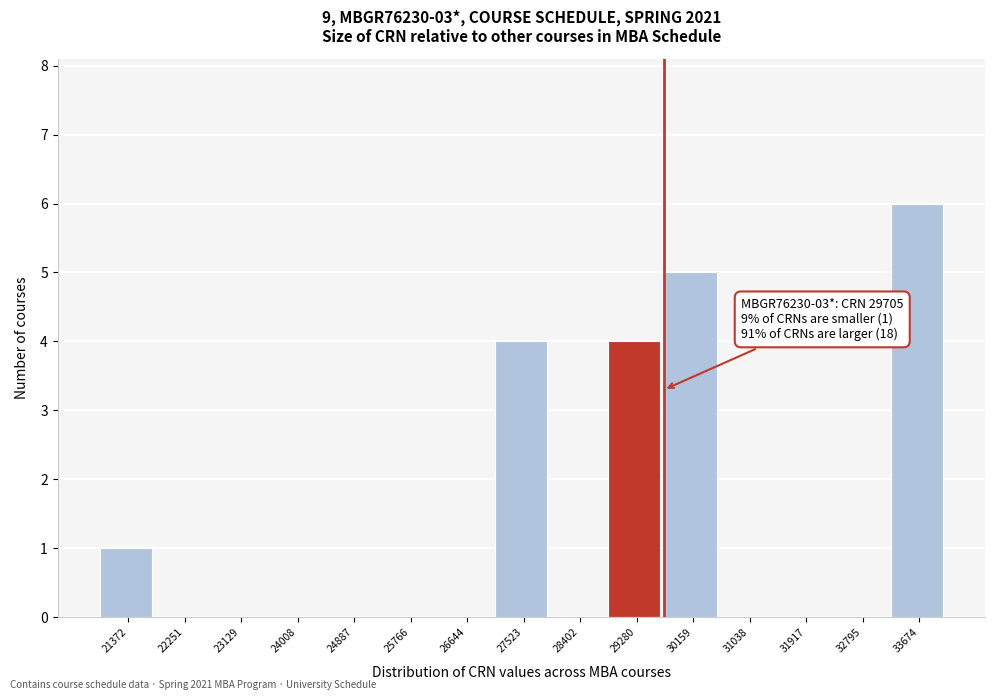

Which range on the x-axis has the tallest bar?

33200 to 34100